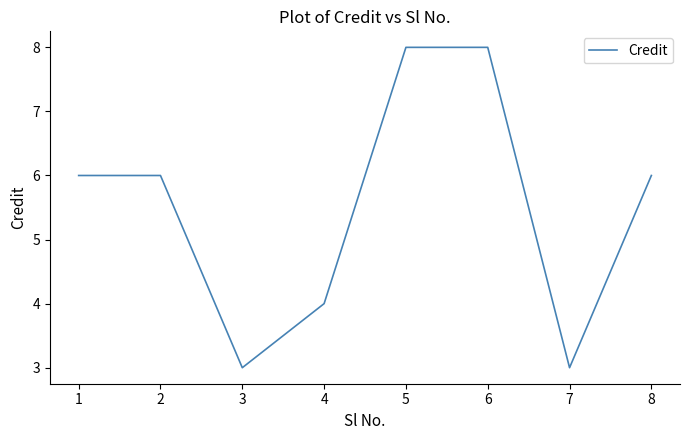

Between 4 and 2, which is larger?

2